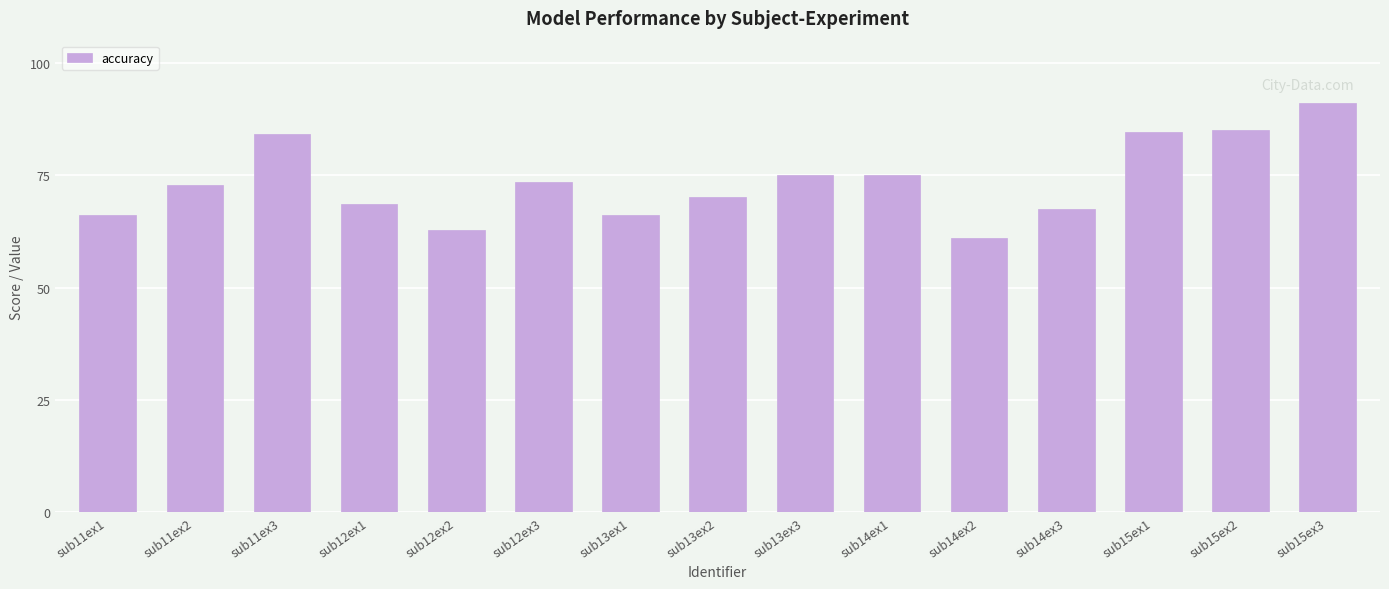

The value at sub15ex3 is 91.1. True or false?

True